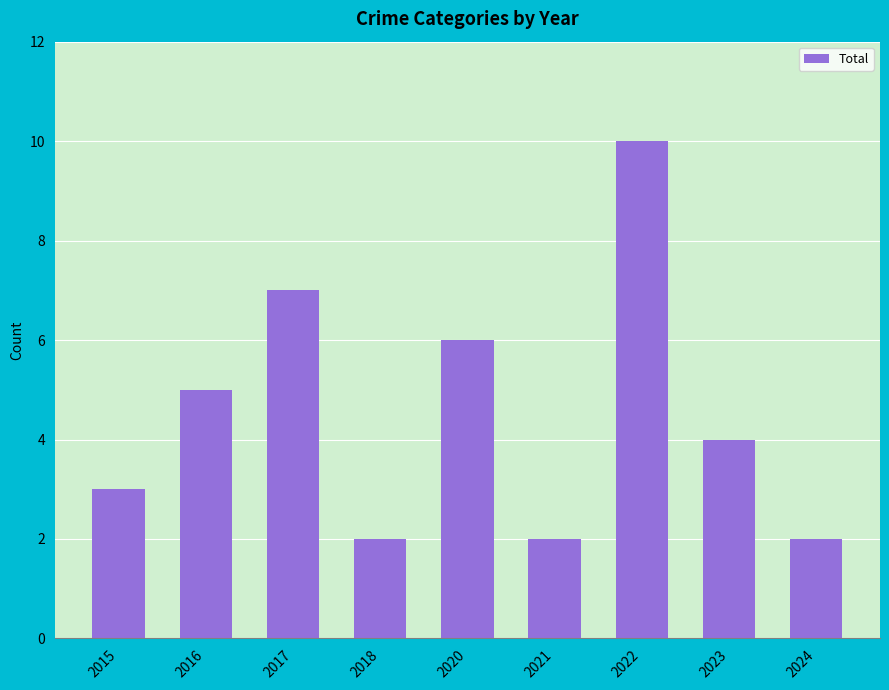

How many data points does each series have?

9